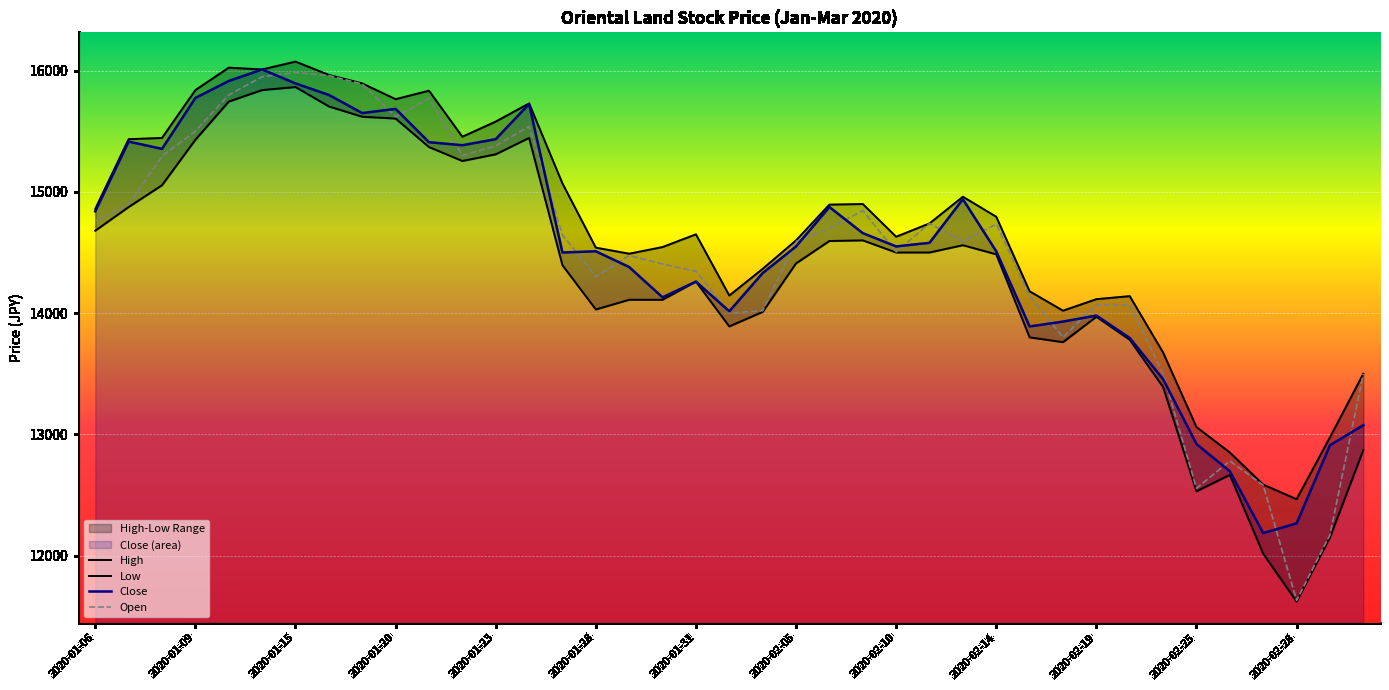

How many lines are shown in the chart?

4